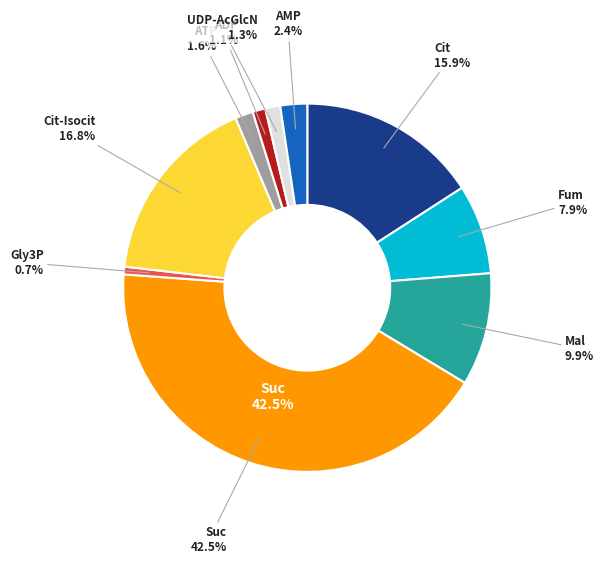

What is the largest slice in the pie chart?

Suc